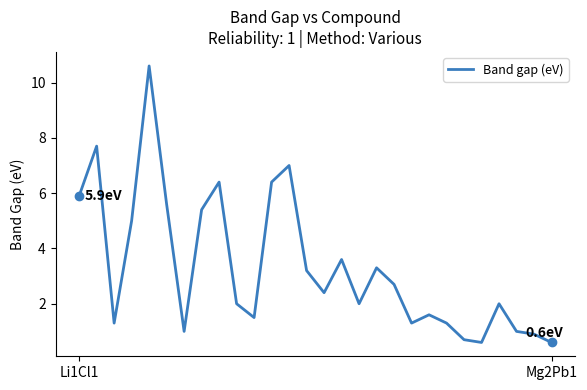

What is the maximum value shown in the chart?

10.6